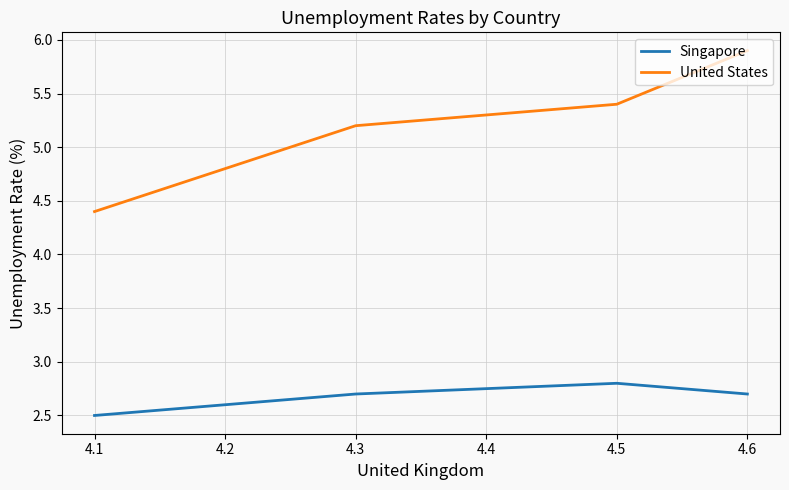

How many Singapore values are between 2 and 3?

5